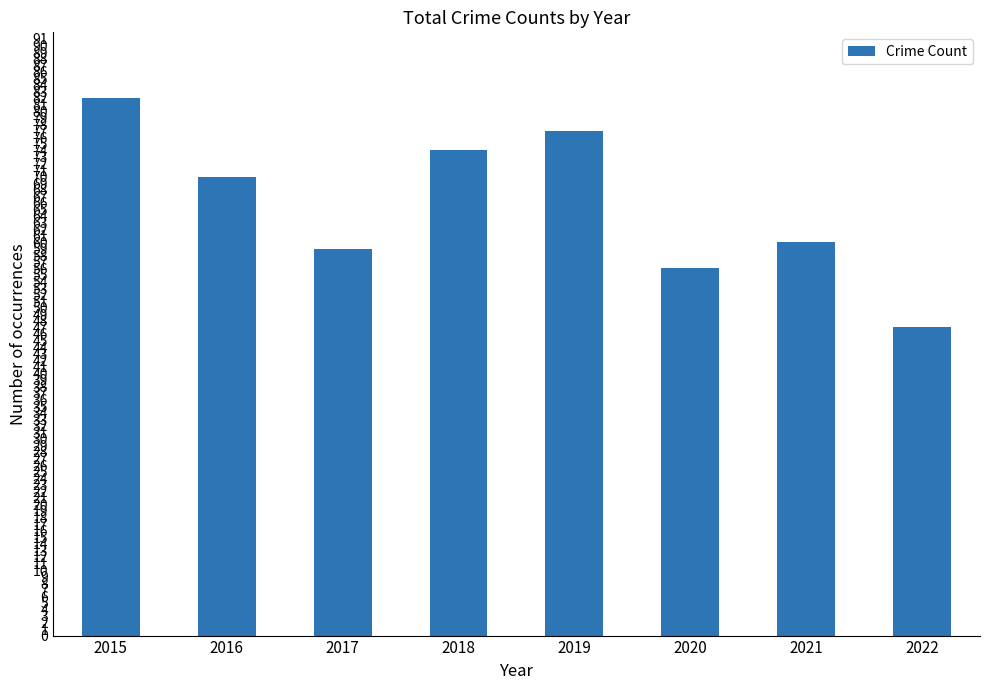

Reading right to left, extract all data points from this chart.

2022=47	2021=60	2020=56	2019=77	2018=74	2017=59	2016=70	2015=82